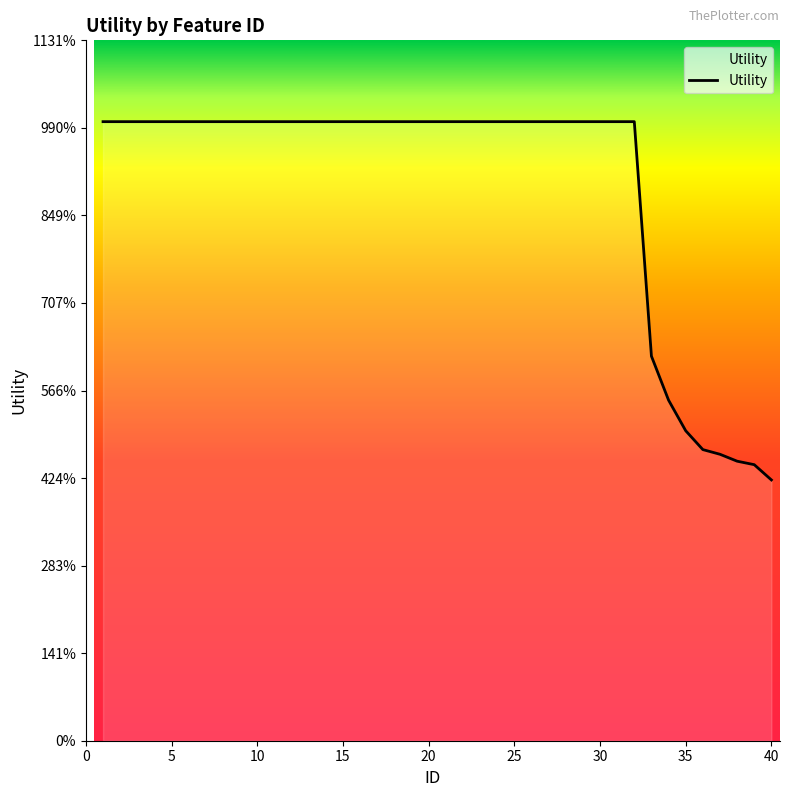

Does the chart have visible grid lines?

No